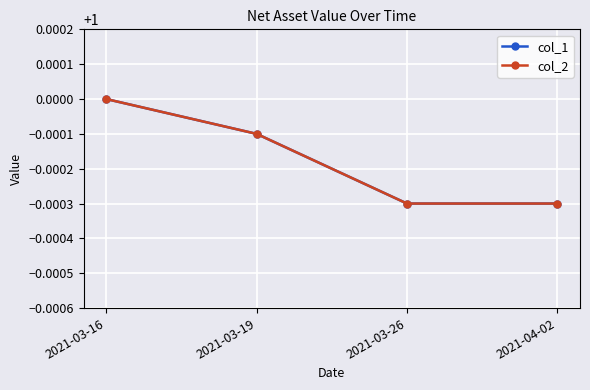

Reading left to right, what are all the values shown in this chart?

col_1: 1.0	1.0	1.0	1.0
col_2: 1.0	1.0	1.0	1.0